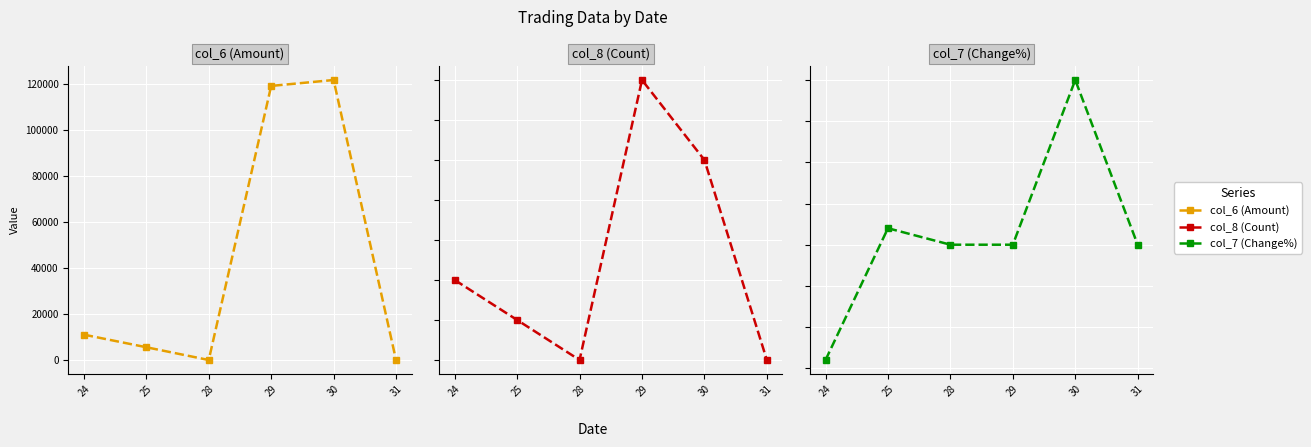

Reading right to left, extract all data points from this chart.

col_6 (Amount): 0.0	121950.0	119370.0	0.0	5560.0	11040.0
col_8 (Count): 0.0	5.0	7.0	0.0	1.0	2.0
col_7 (Change%): 0.0	0.1	0.0	0.0	0.0	-0.1